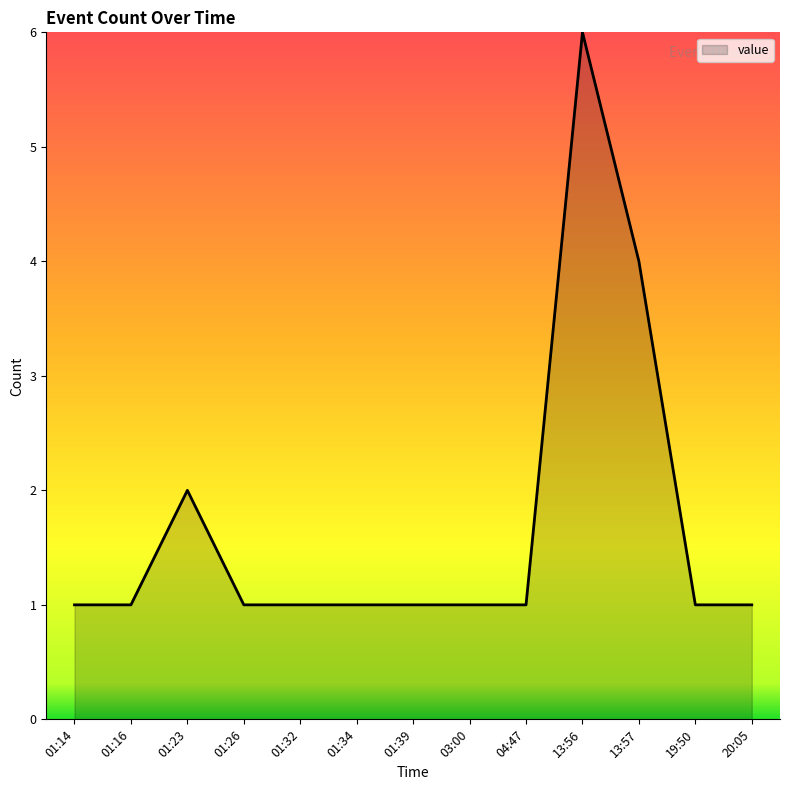

How many lines are shown in the chart?

1